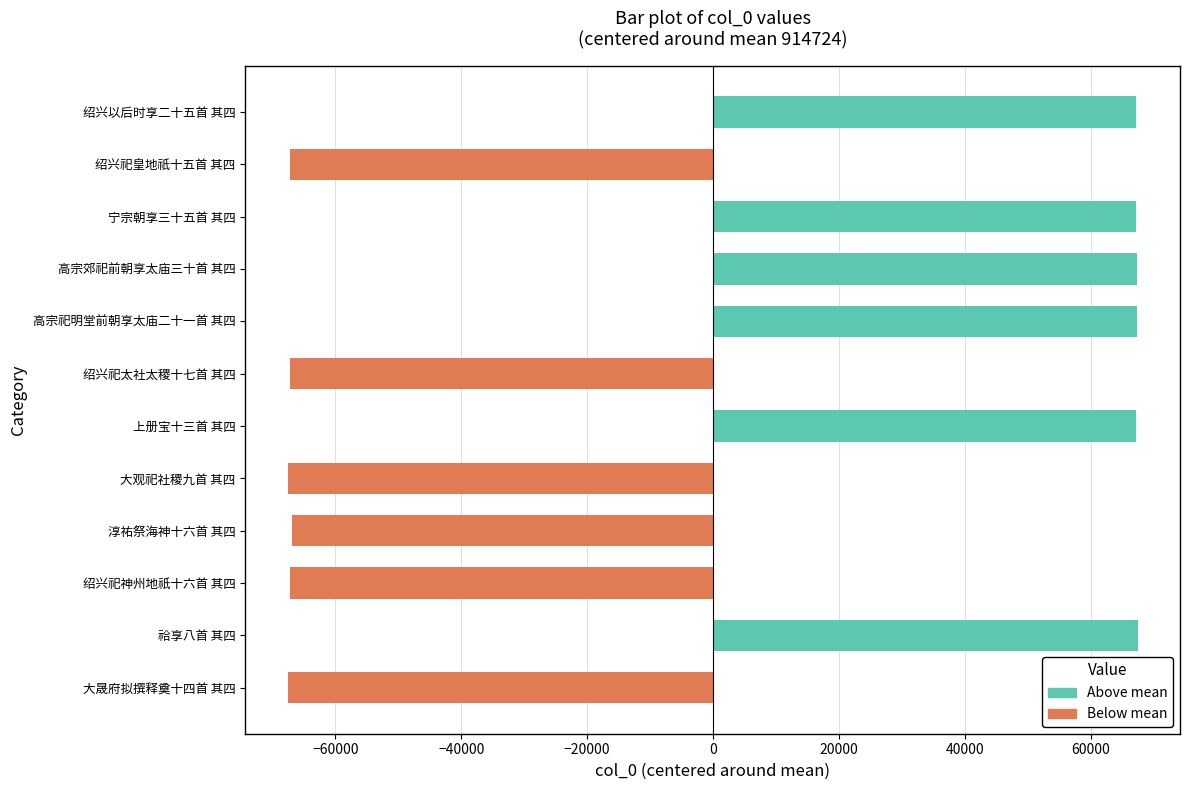

How many negative values are there?

6